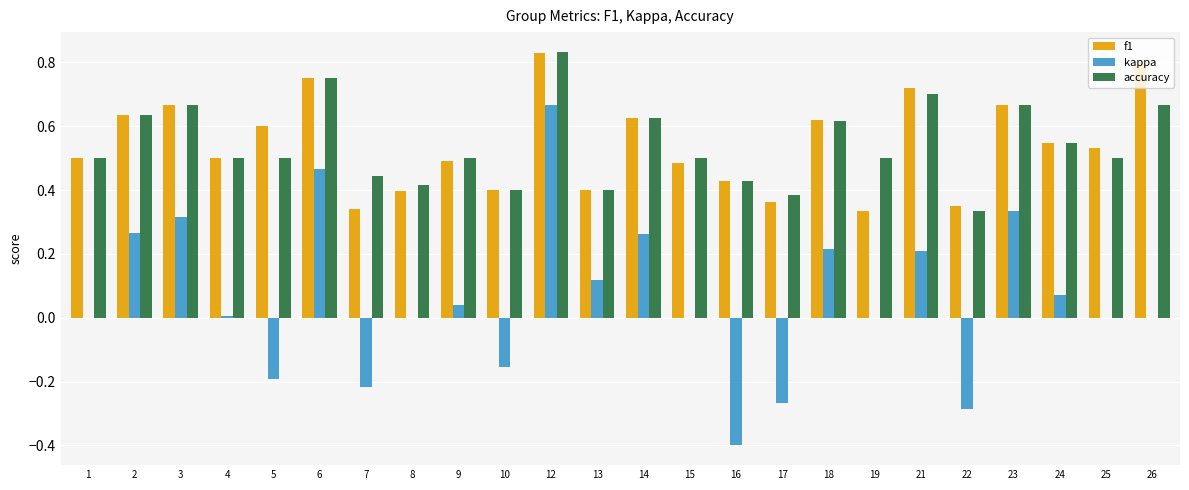

What is the sum of the accuracy values at 23 and 7?

1.1